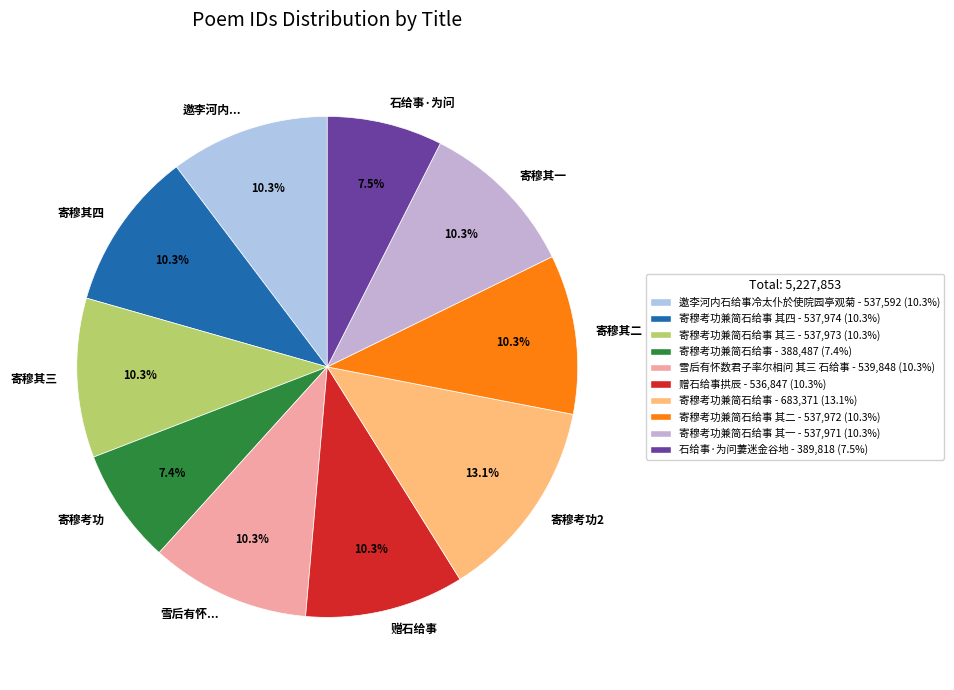

Does any single category account for the majority?

No